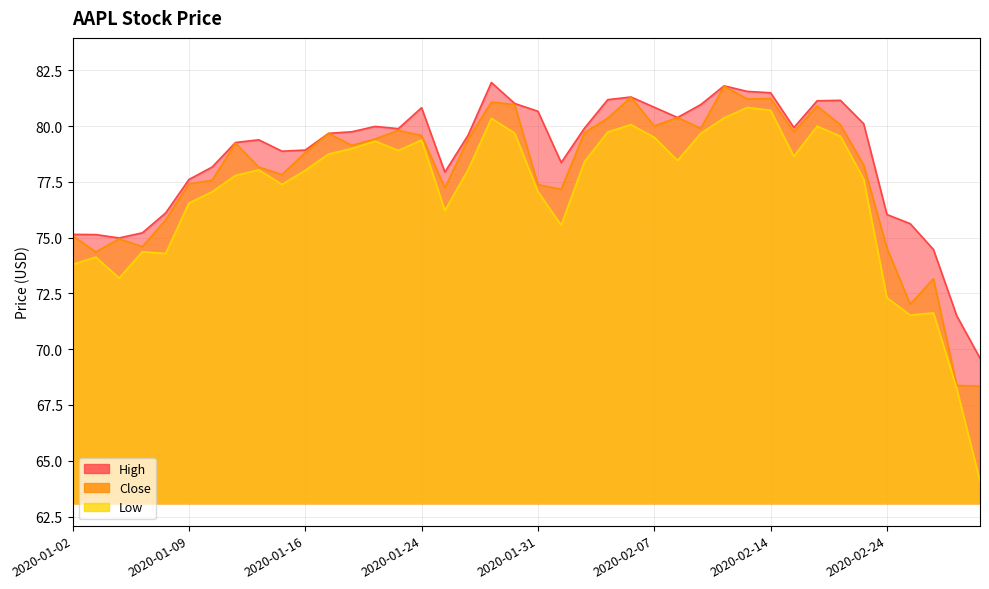

Is it true that Close equals 25.2 at 2020-01-08?

False